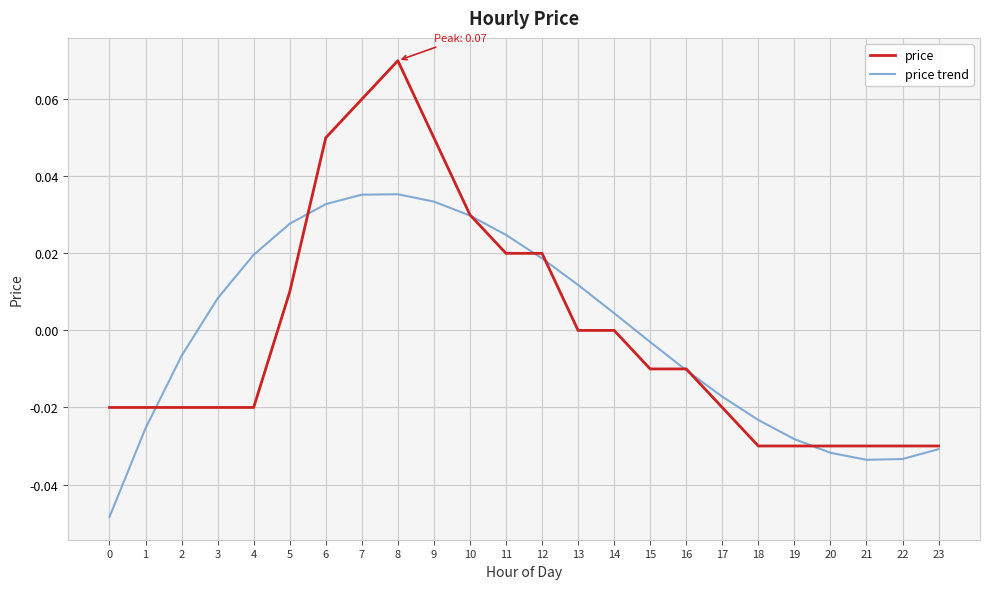

True or false: price trend has a value of -0.0 at 23.

True